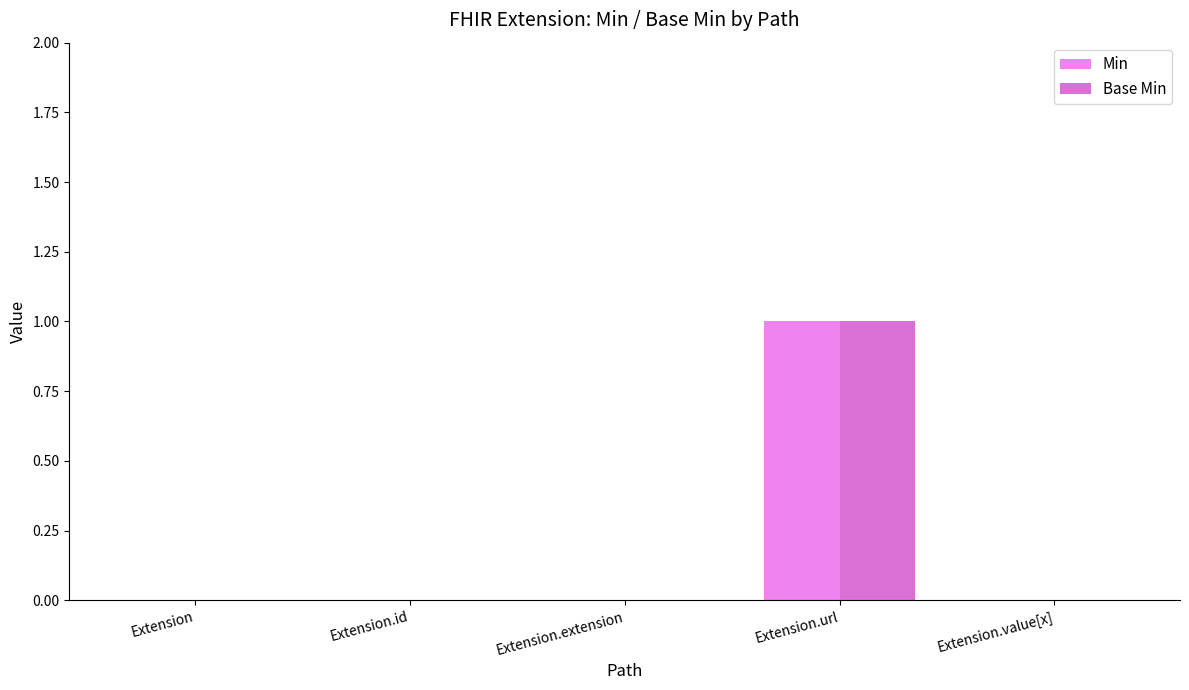

Which category has the highest value across all series?

Extension.url